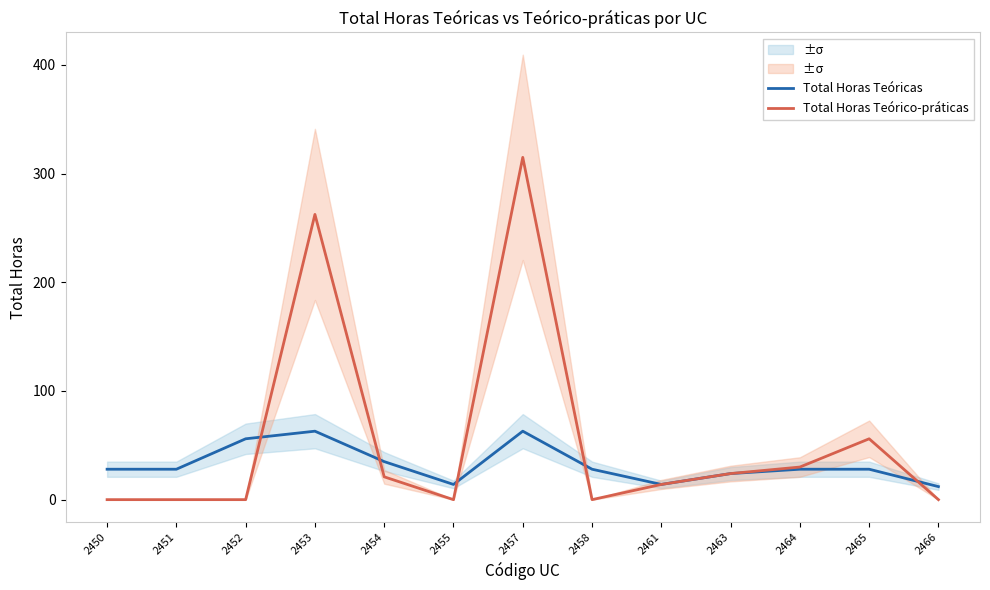

At how many categories does at least one series exceed 203?

2